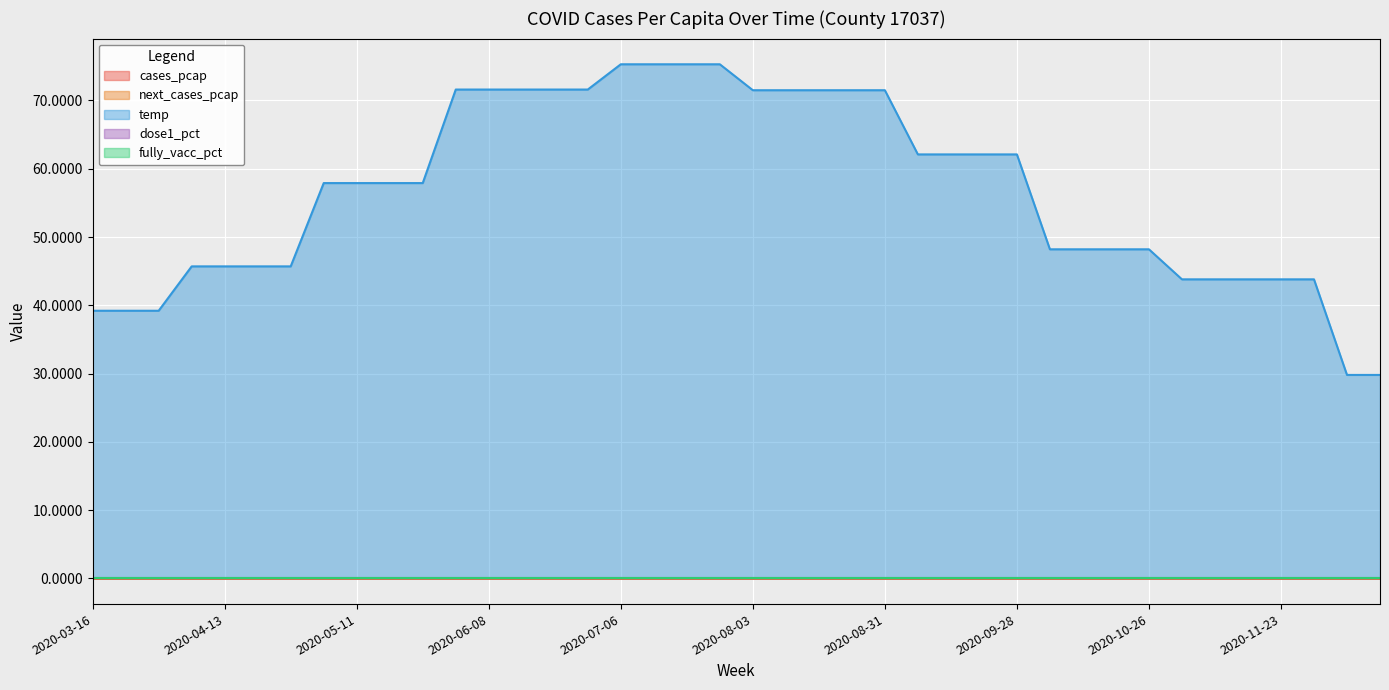

What is the lowest value of the temp series?

29.8